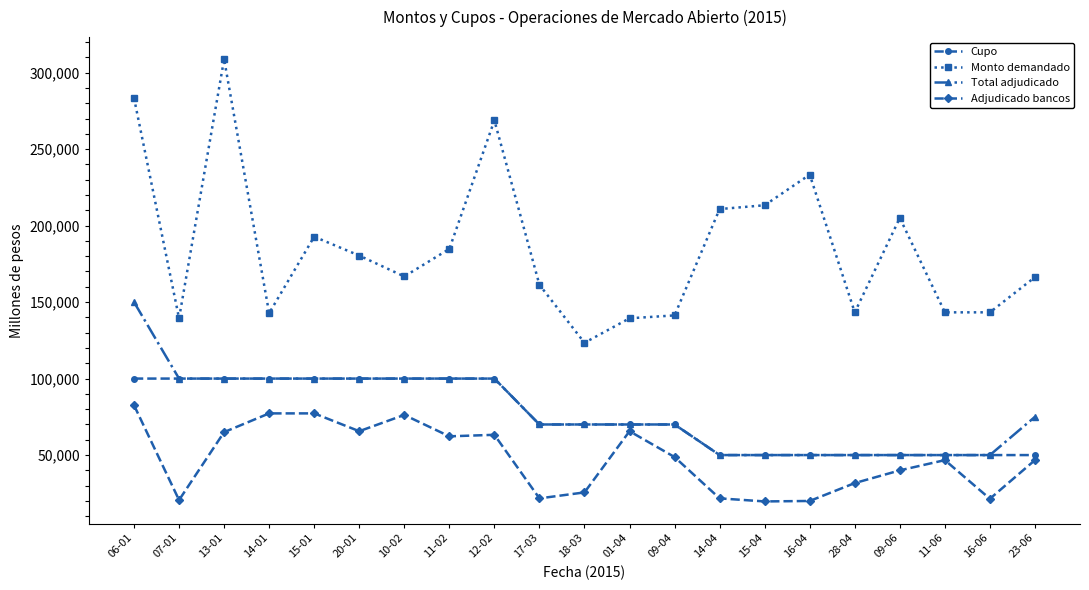

What is the difference between the second highest and minimum values in the Cupo series?

50000